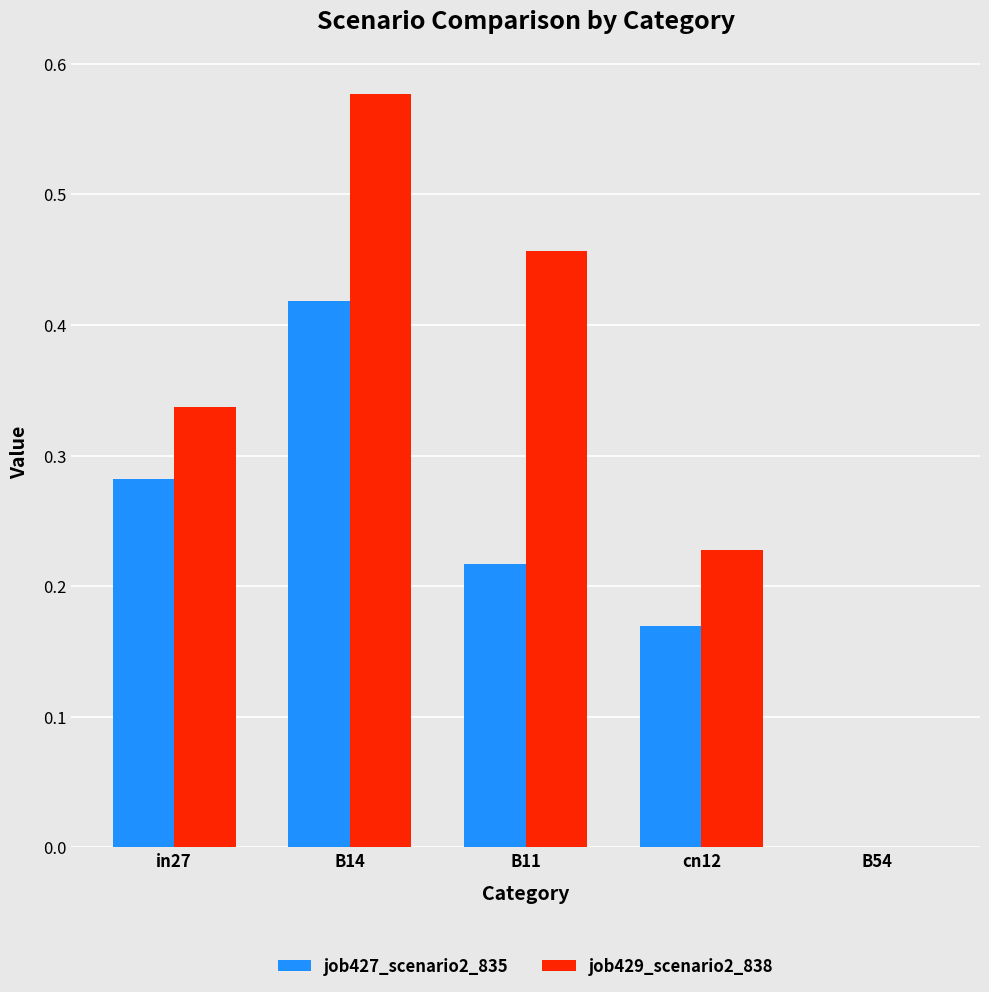

Is it true that job429_scenario2_838 equals 0.3 at cn12?

False